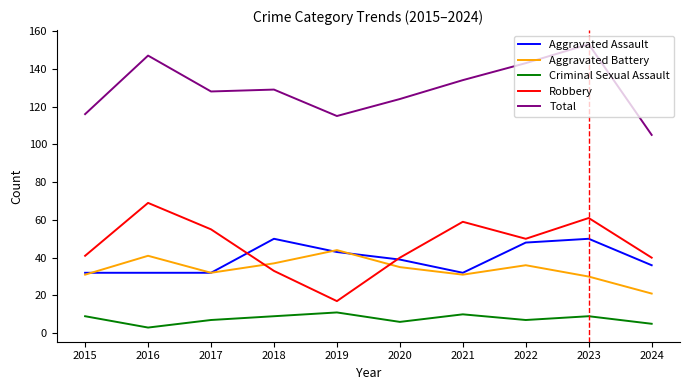

How many interior local peaks does the Aggravated Battery series have?

3